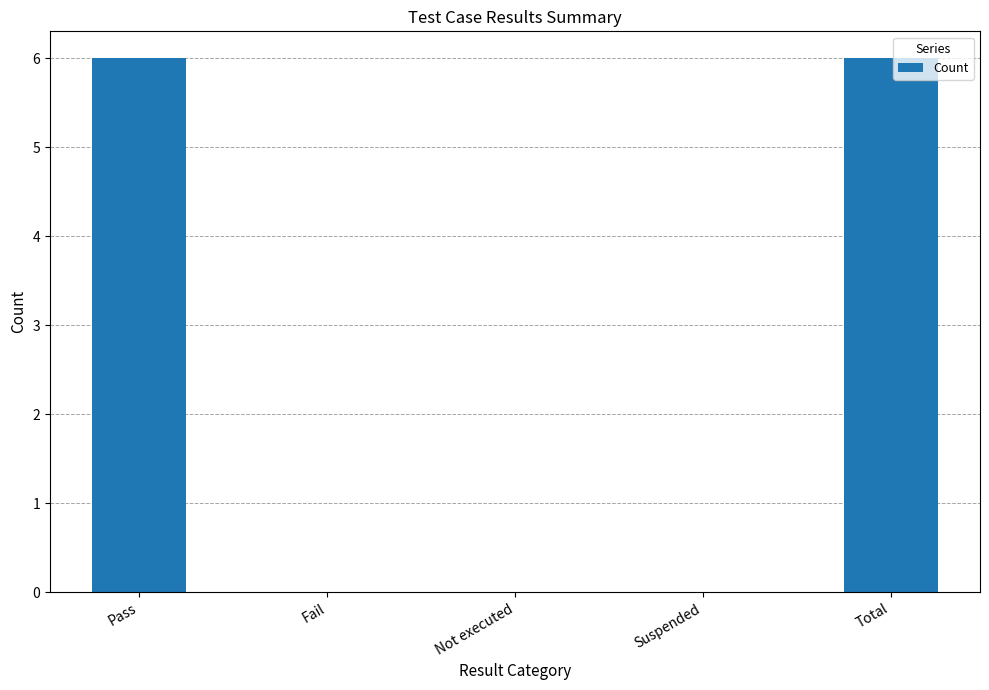

How many categories are shown in the chart?

5